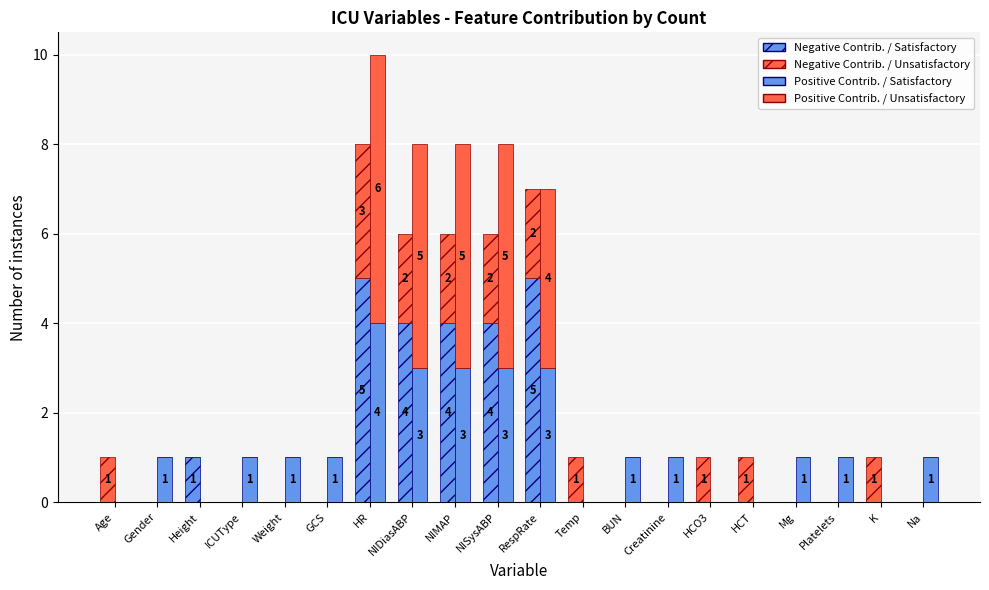

True or false: Negative Contrib. / Unsatisfactory has a value of 0 at ICUType.

True